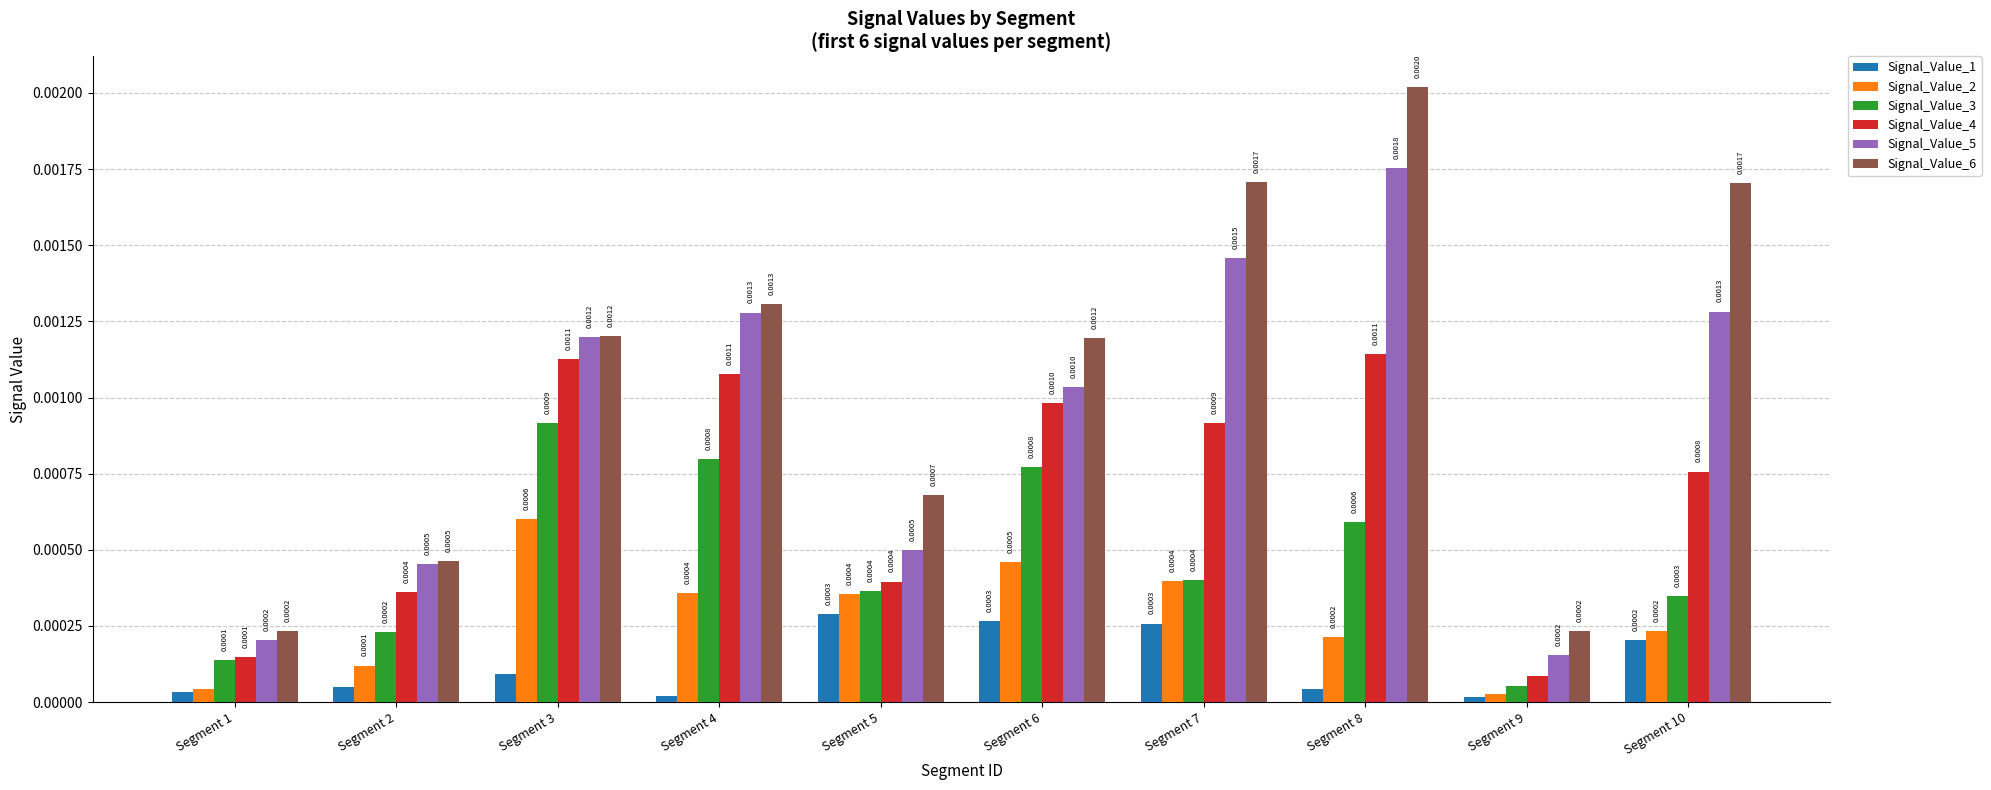

Rank the series by their average value, from highest to lowest.

Signal_Value_6, Signal_Value_5, Signal_Value_4, Signal_Value_3, Signal_Value_2, Signal_Value_1